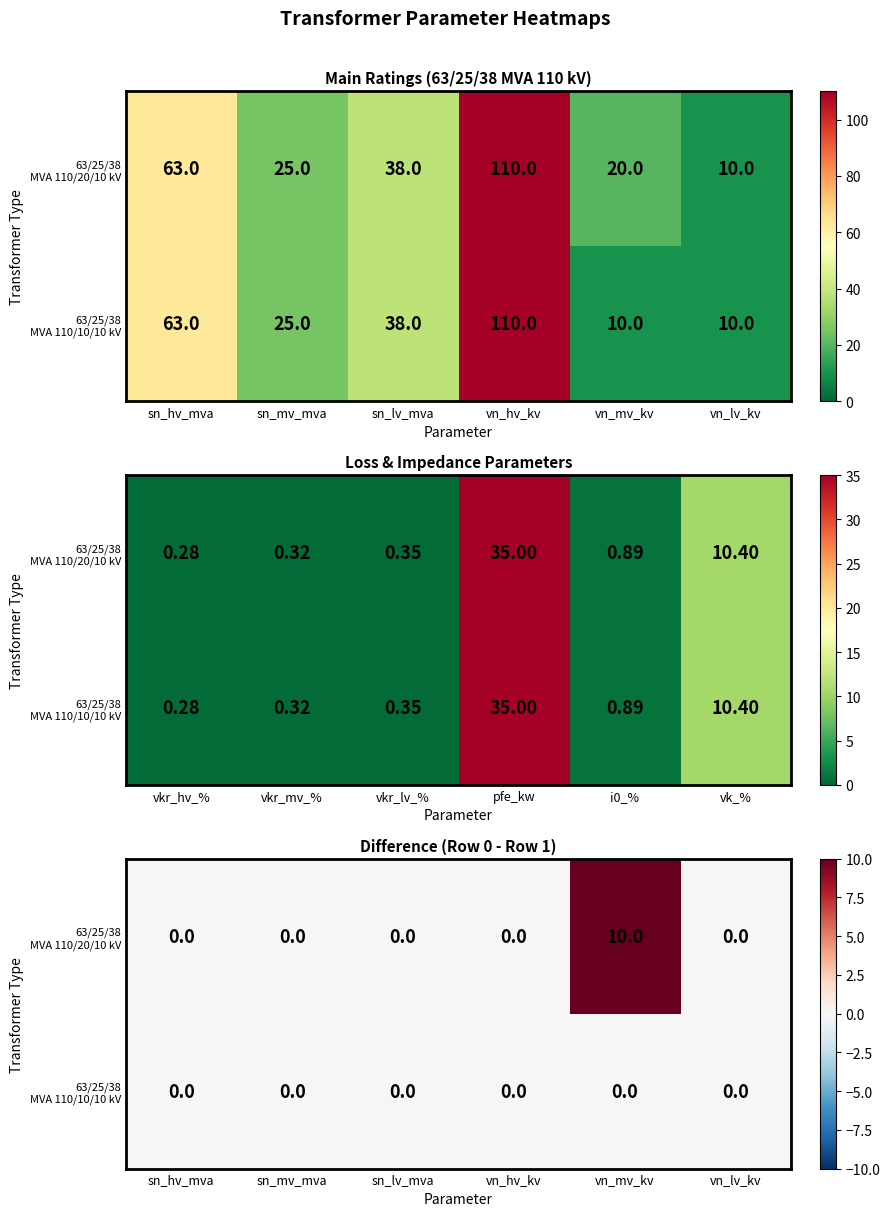

Rank the categories by 63/25/38 MVA 110/10/10 kV value from lowest to highest.

sn_hv_mva, sn_mv_mva, sn_lv_mva, vn_hv_kv, vn_mv_kv, vn_lv_kv